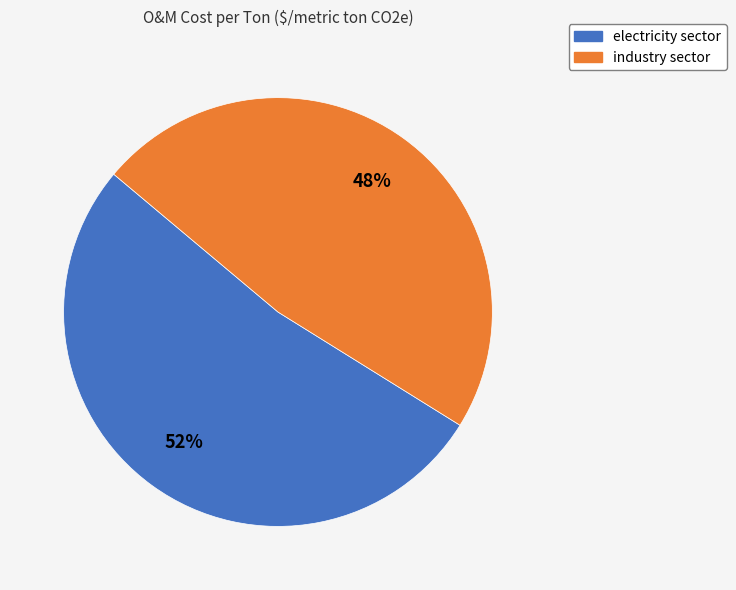

Combined, do electricity sector and industry sector account for over 50%?

Yes